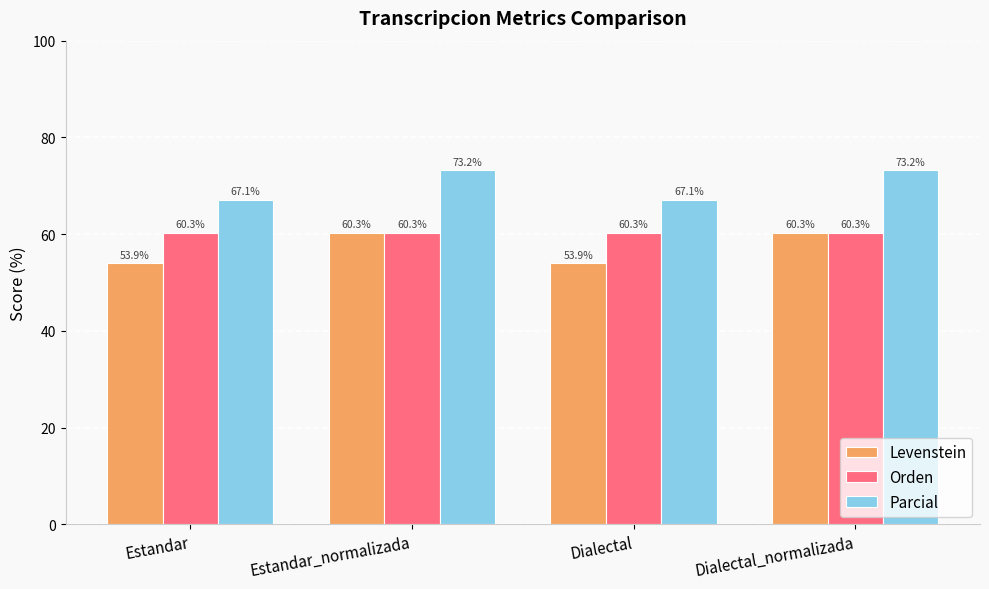

Is it true that Parcial equals 67.1 at Estandar?

True